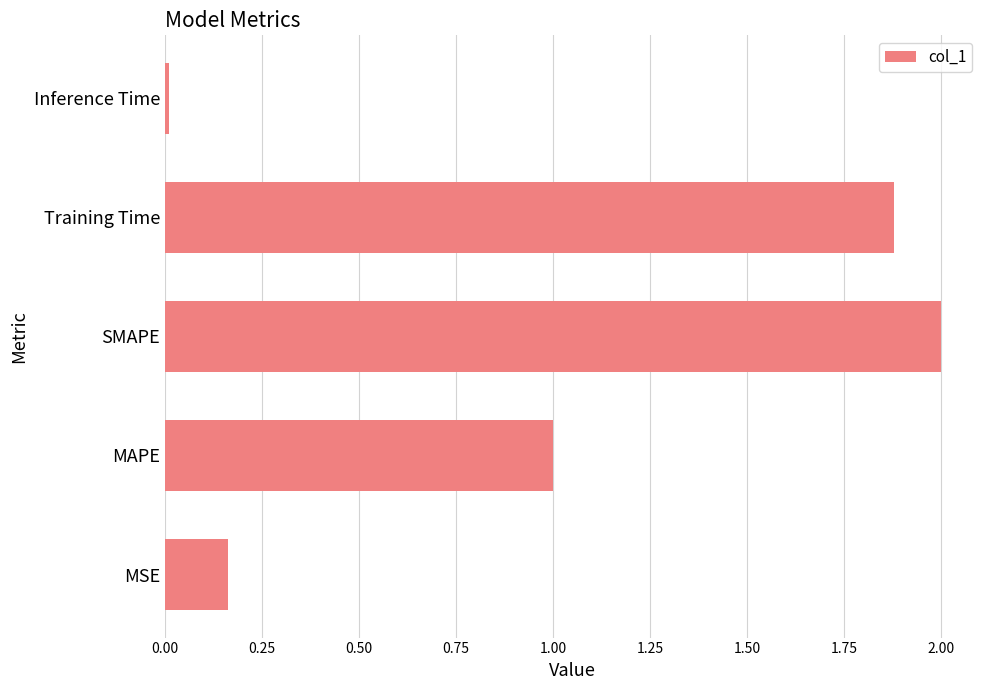

List the labels in order of value, largest first.

SMAPE, Training Time, MAPE, MSE, Inference Time